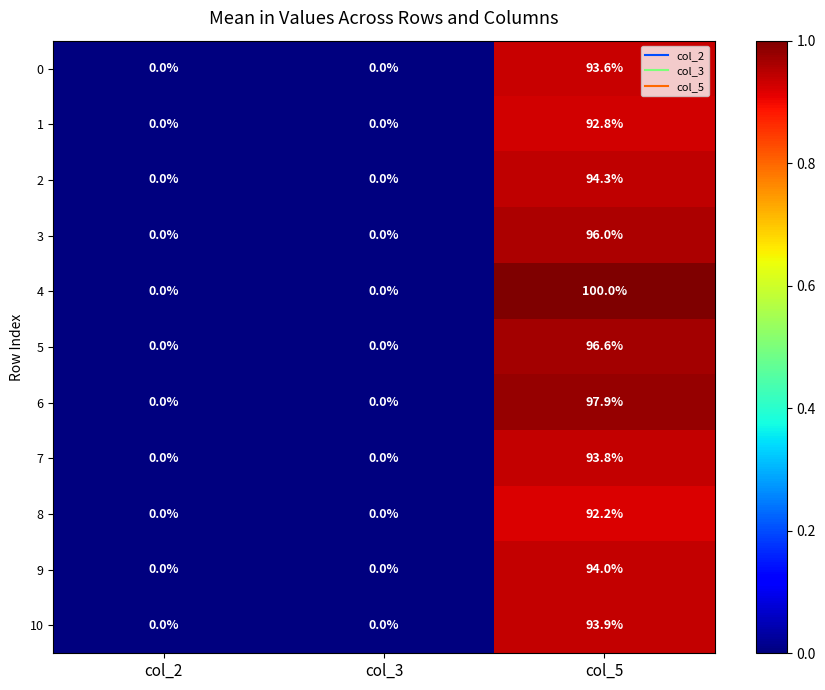

What is the greatest value displayed?

100.0